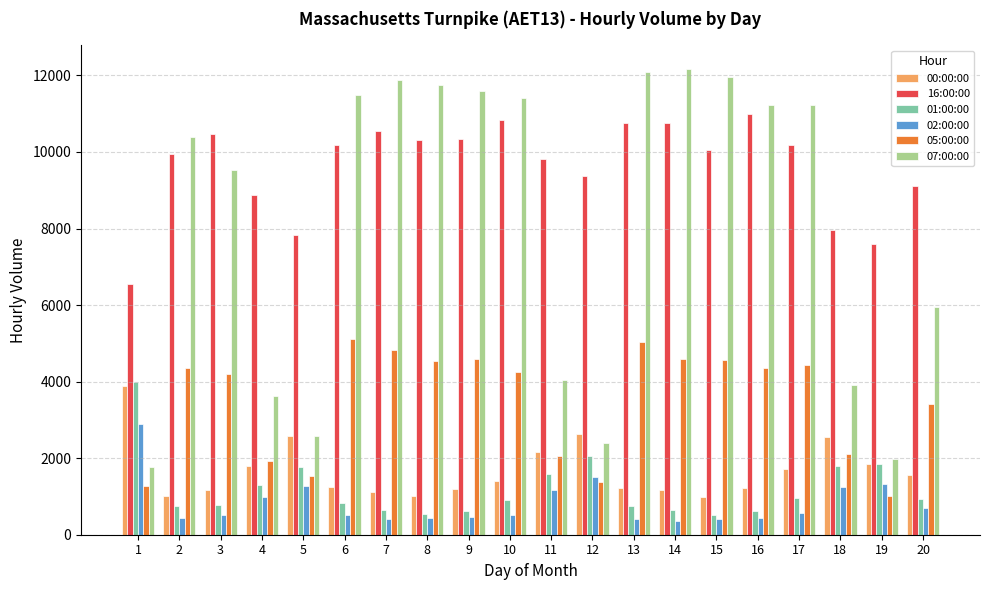

Is the value of 16:00:00 at 3 greater than the value of 05:00:00 at 11?

Yes